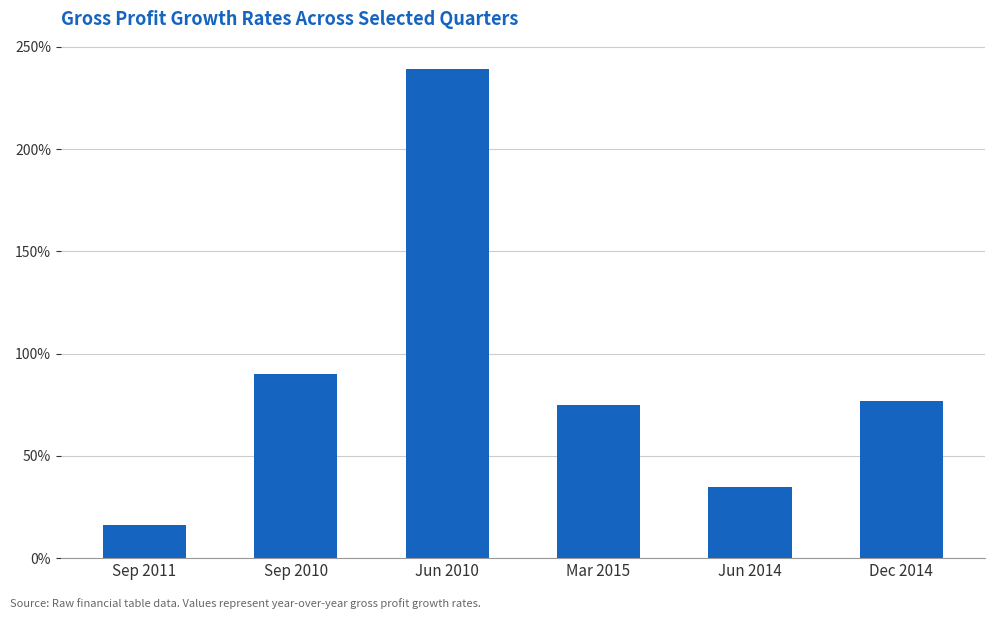

Are the bars horizontal?

No